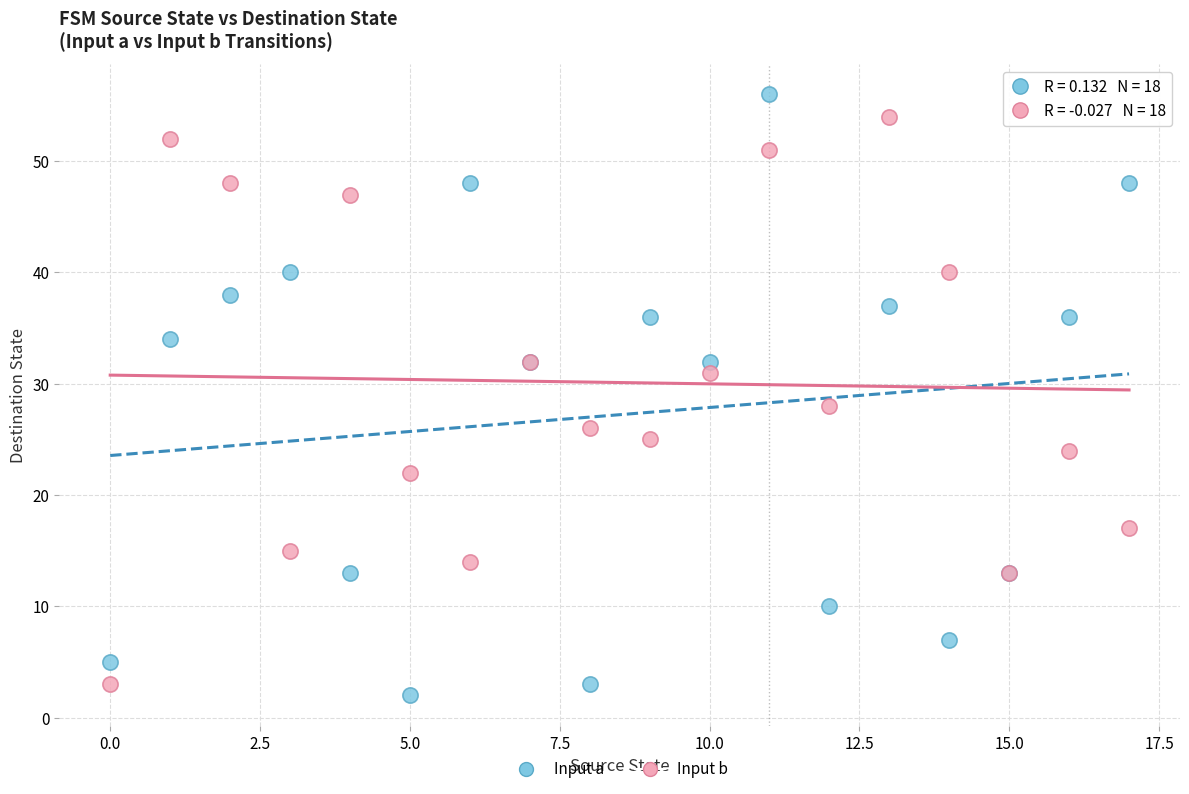

Across all series, what Y value is closest to 29?

28